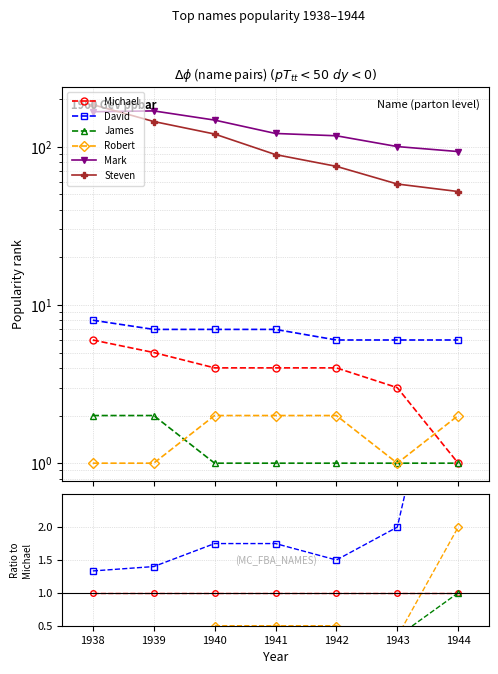

How many data points does each series have?

7